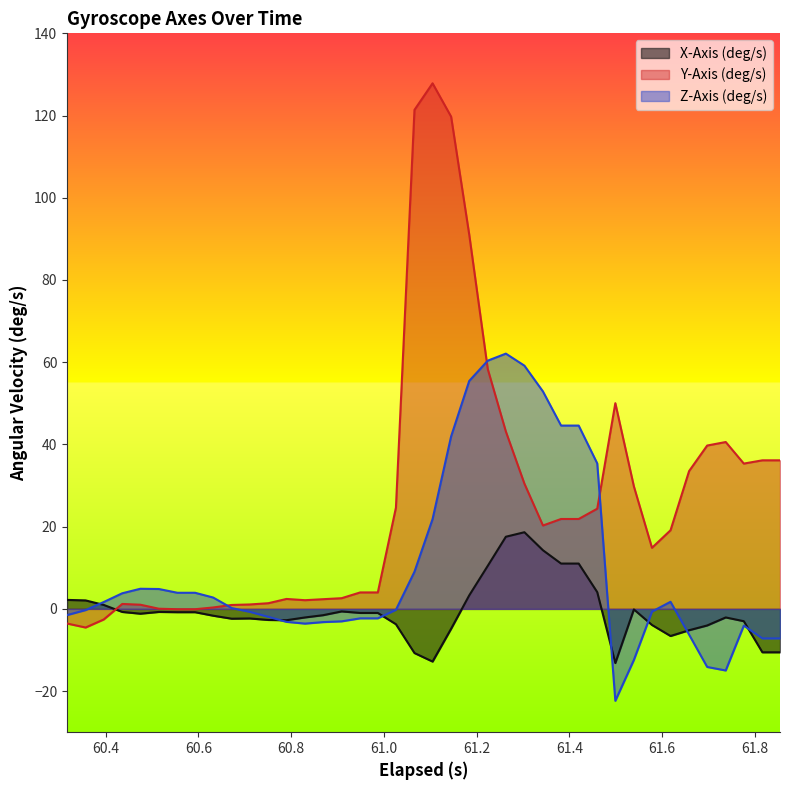

What are all the series names shown in the legend?

X-Axis (deg/s), Y-Axis (deg/s), Z-Axis (deg/s)